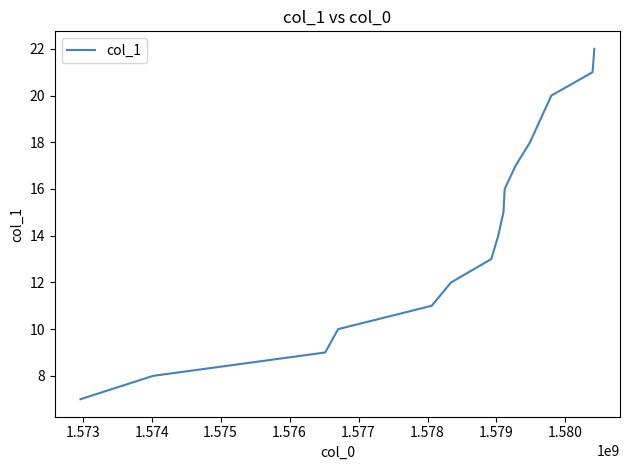

What is the minimum value shown in the chart?

7